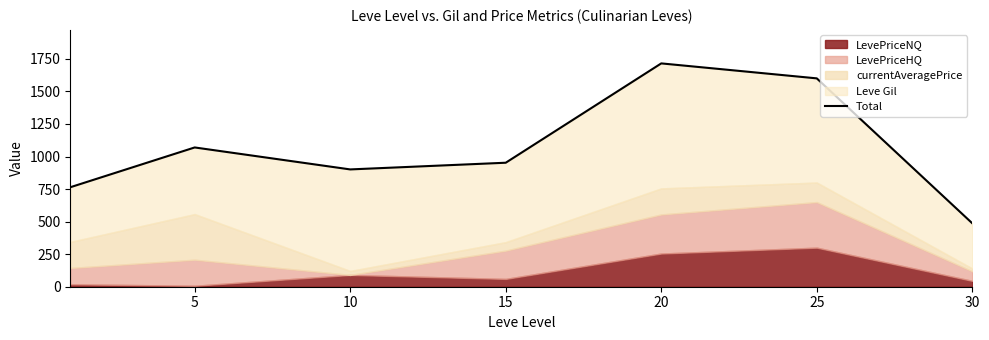

What is the value of the 3rd point from the left?

900.8